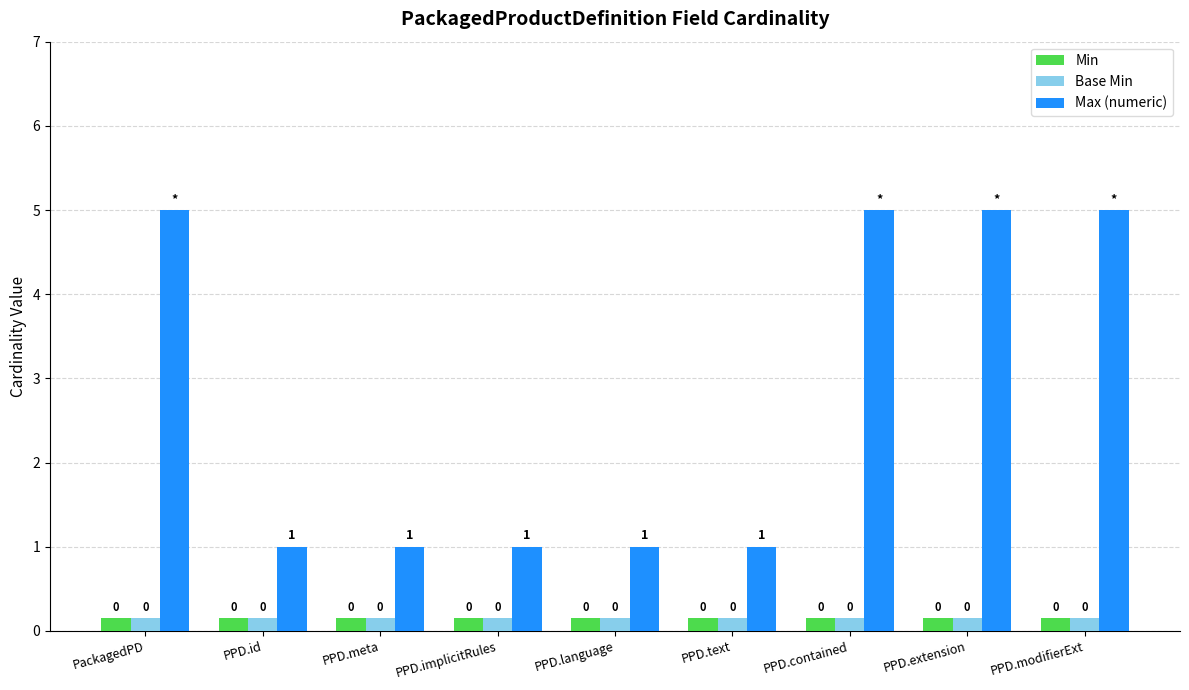

Which series has the widest spread of values?

Max (numeric)